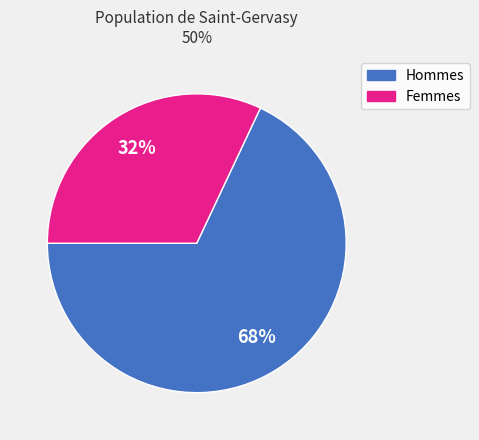

To the nearest percent, what is the difference between the largest and smallest slice percentages?

36%